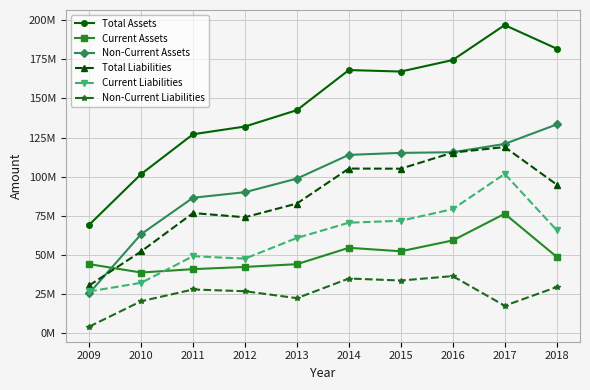

Is this an area chart (filled region under the line)?

No